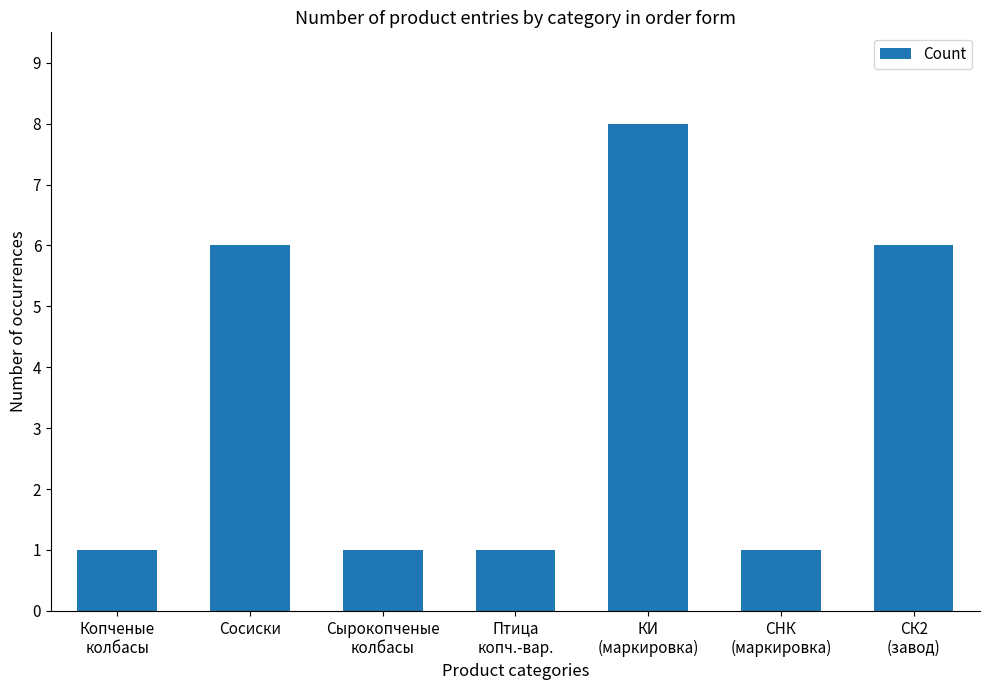

True or false: the data shows 10 at Сосиски.

False